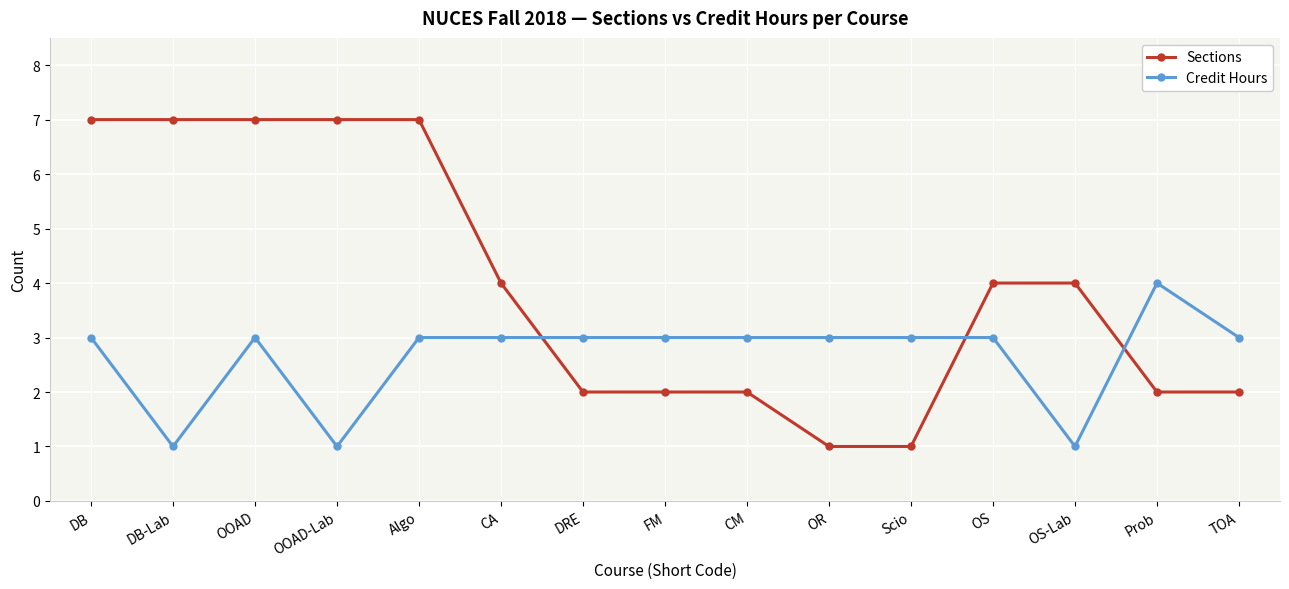

Where is the first local minimum for Credit Hours?

DB-Lab